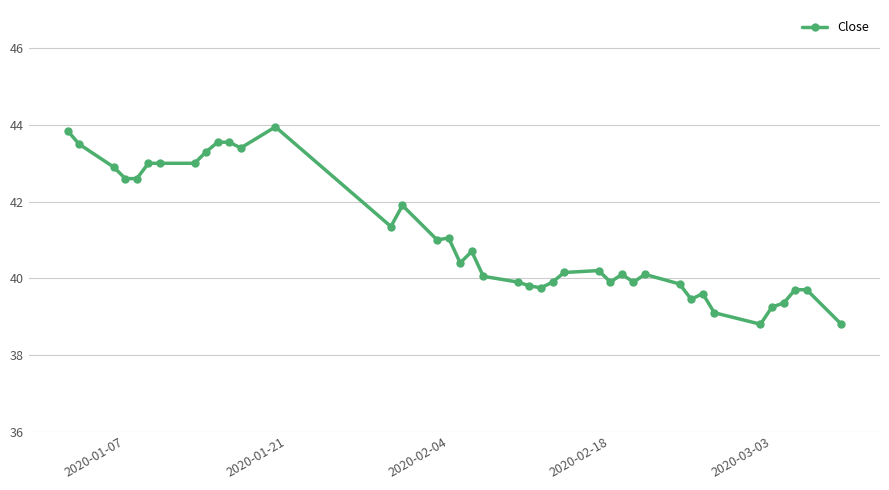

True or false: there are more than 0 points higher than both neighbors.

True